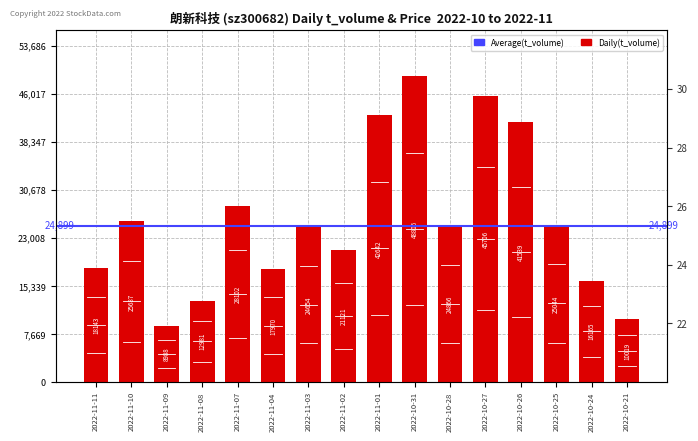

What is the smallest value displayed?

8988